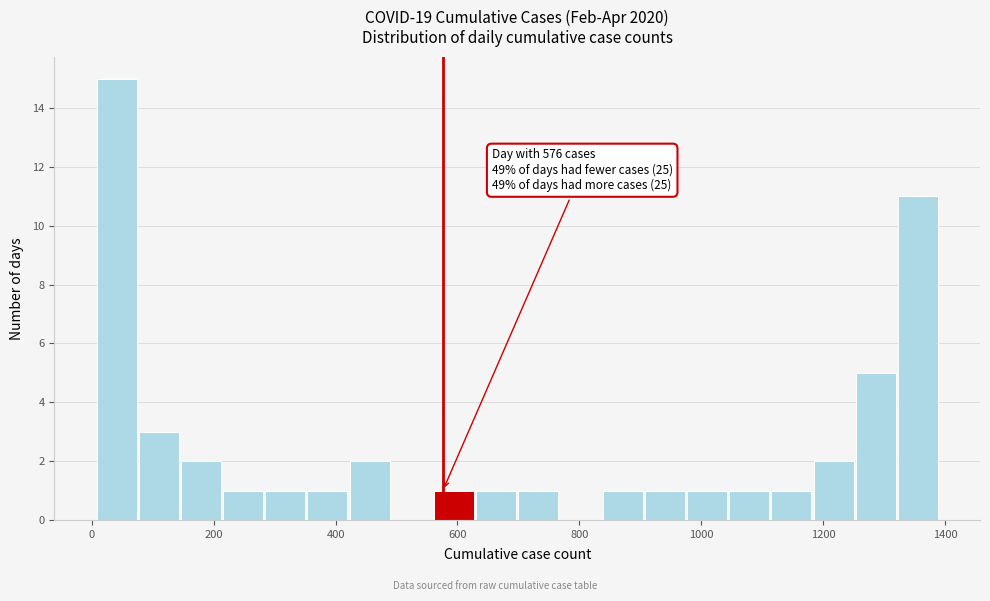

Read against the x-axis, roughly where is the centre of the tallest bar?

40